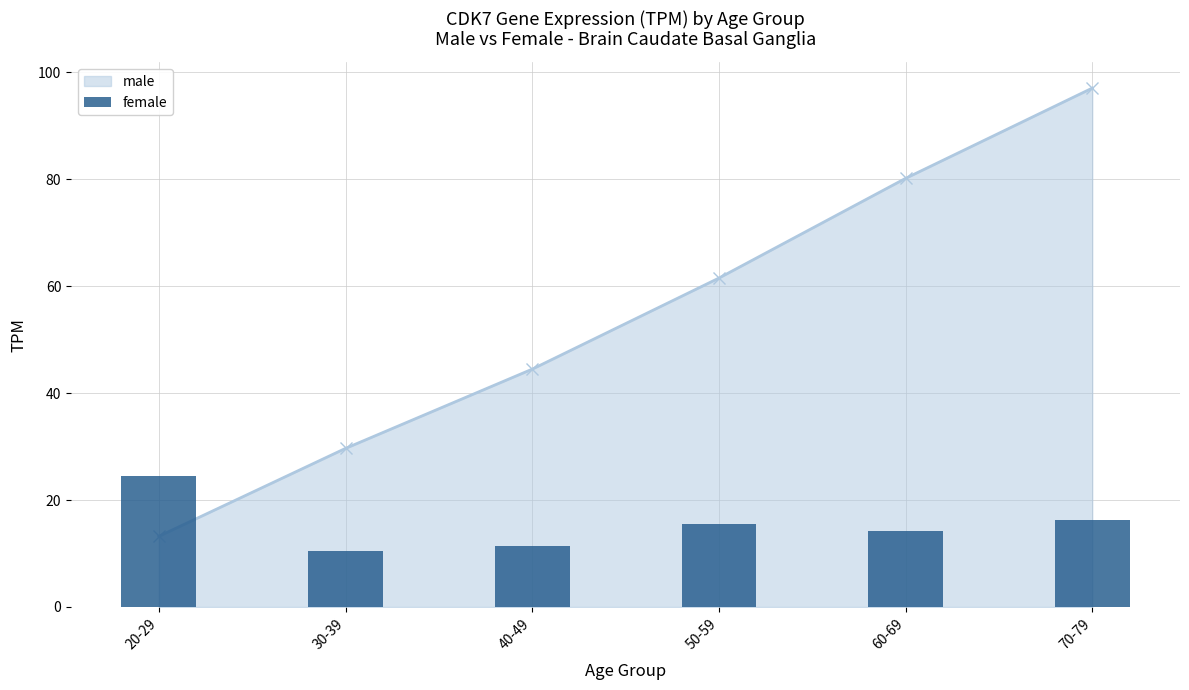

What position from the right is 40-49?

4